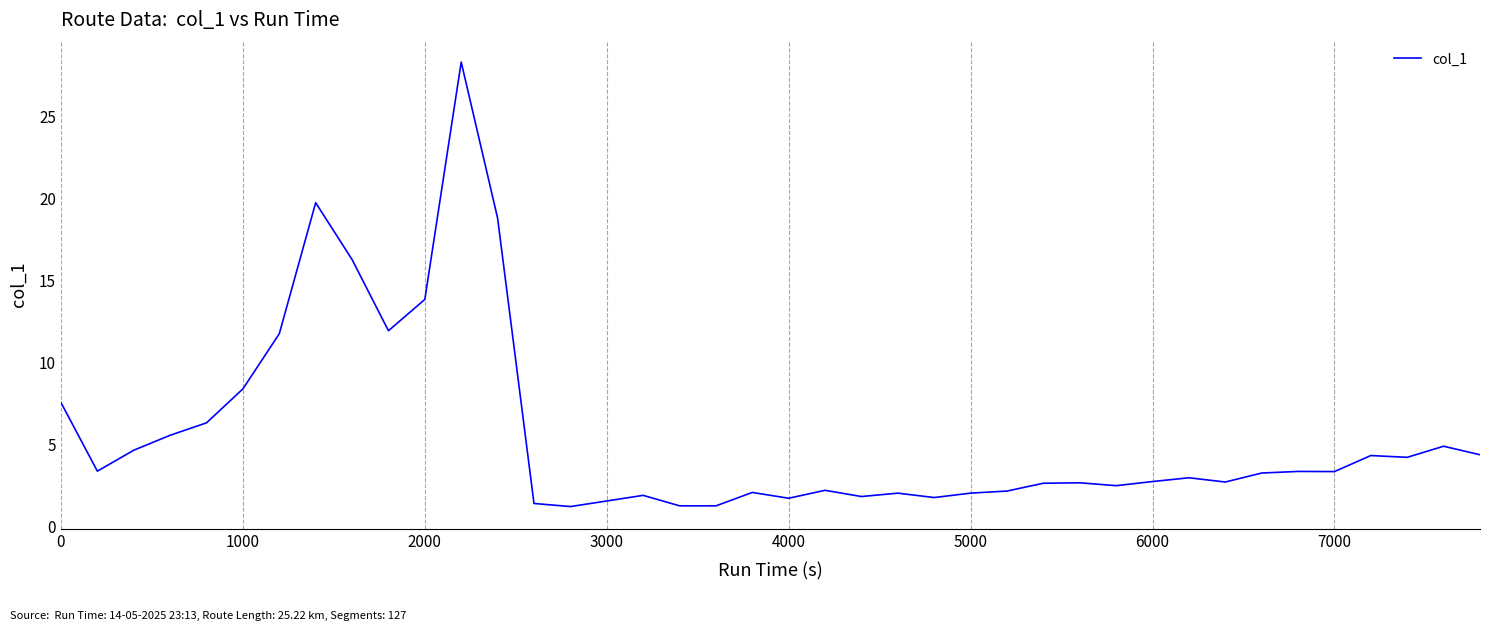

Is this an area chart (filled region under the line)?

No